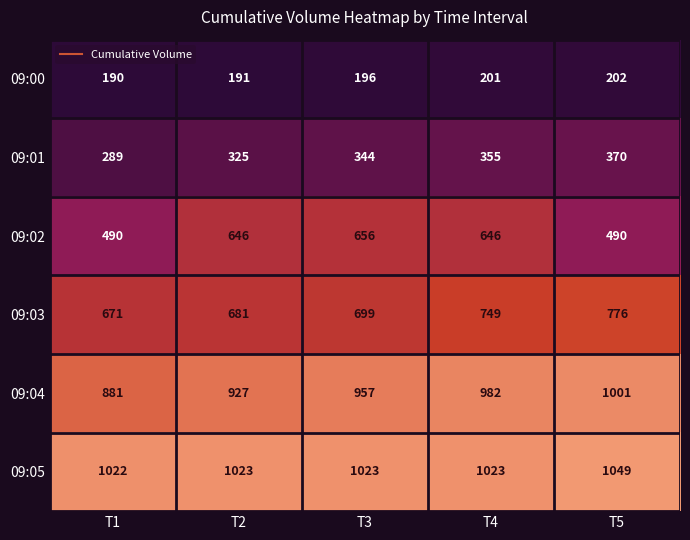

The value of 09:03 at T1 is 671. True or false?

True